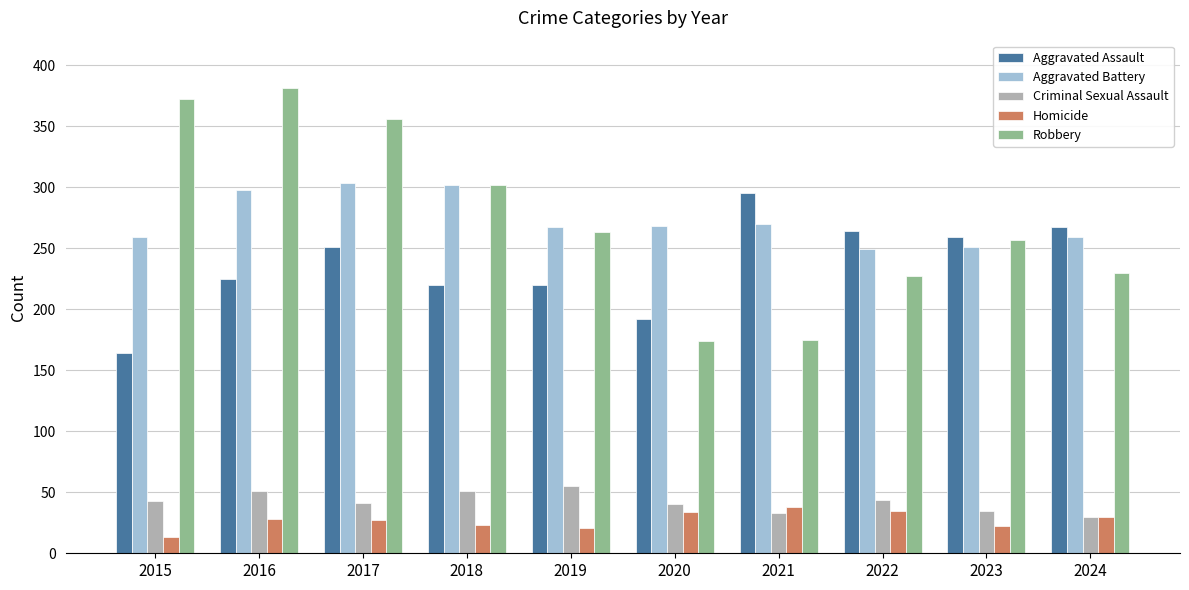

What is the difference between the highest and lowest values at 2016?

353